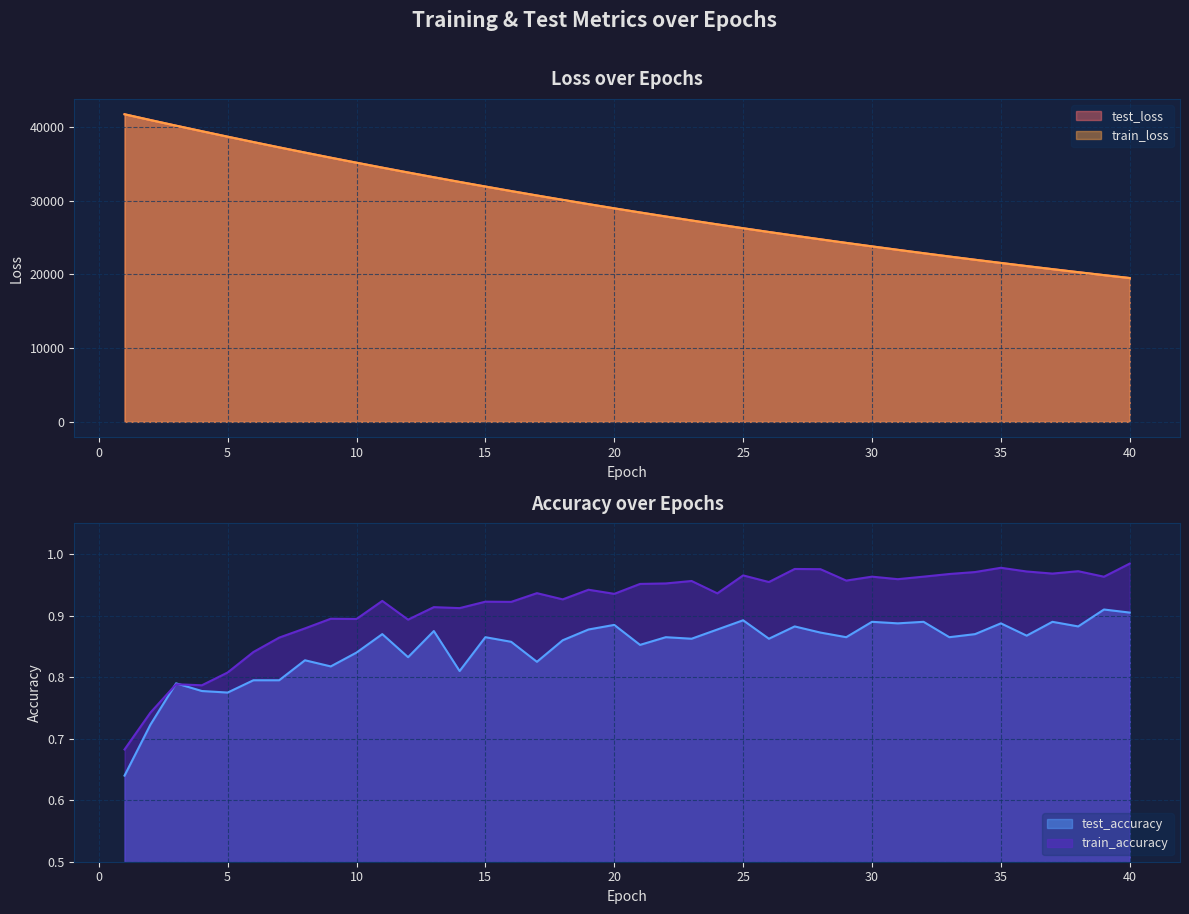

List the series in order of their peak value, highest first.

train_loss, test_loss, train_accuracy, test_accuracy